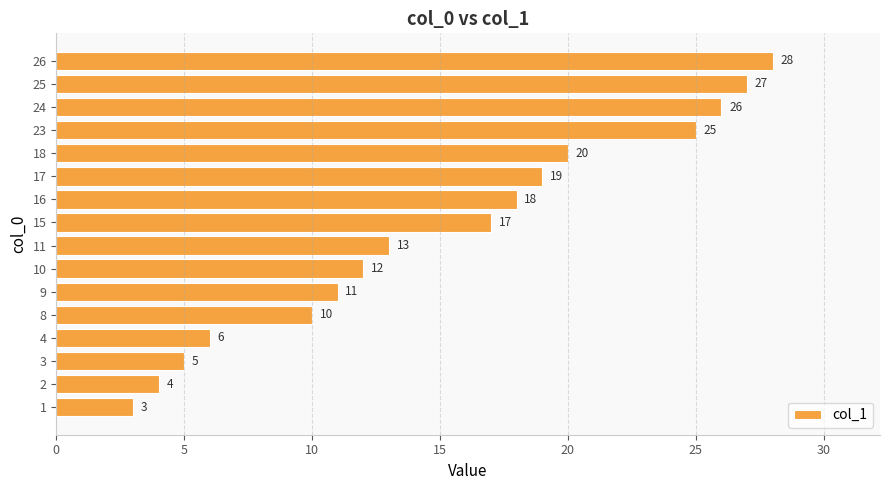

Are the bars grouped side by side (vs. stacked)?

No